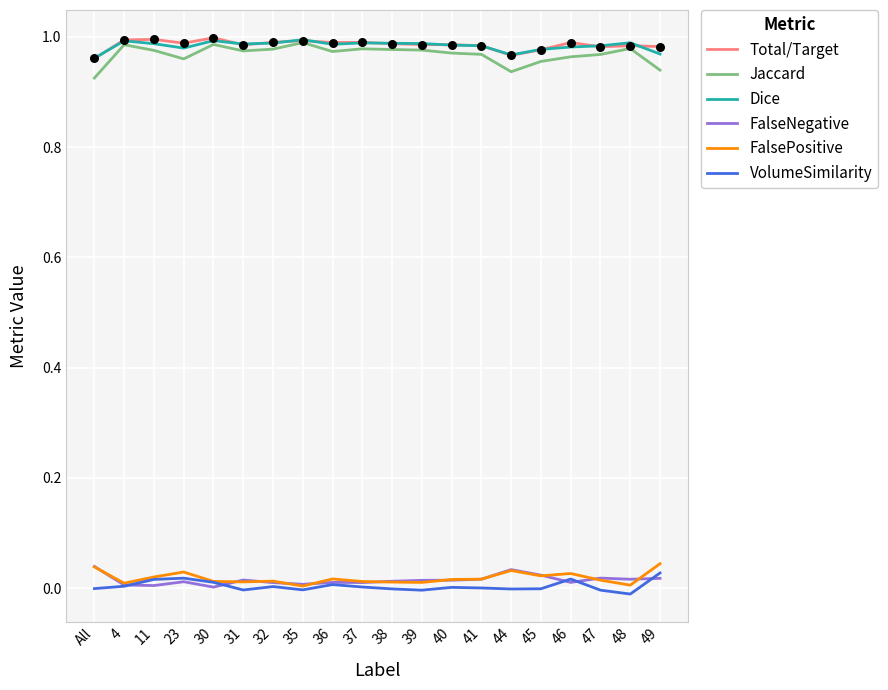

Which series has the widest spread of values?

Jaccard